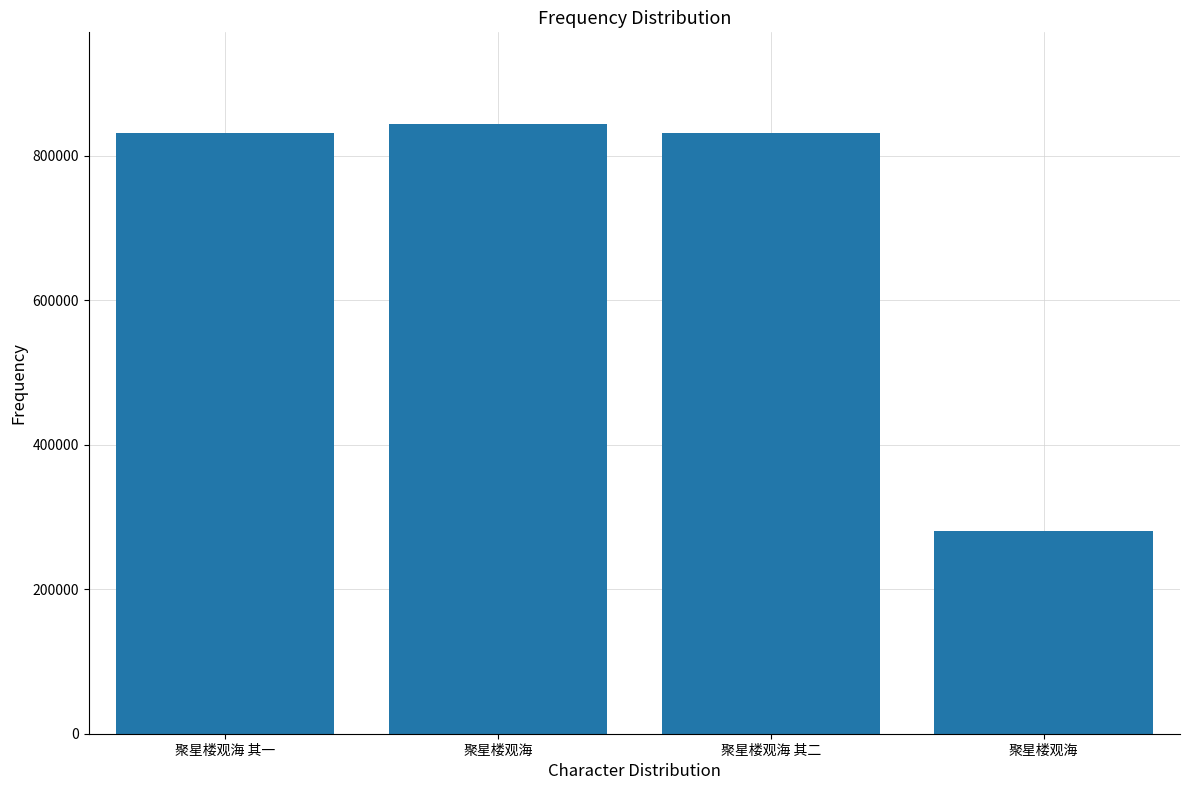

Rank the categories by value from highest to lowest.

聚星楼观海, 聚星楼观海 其二, 聚星楼观海 其一, 聚星楼观海